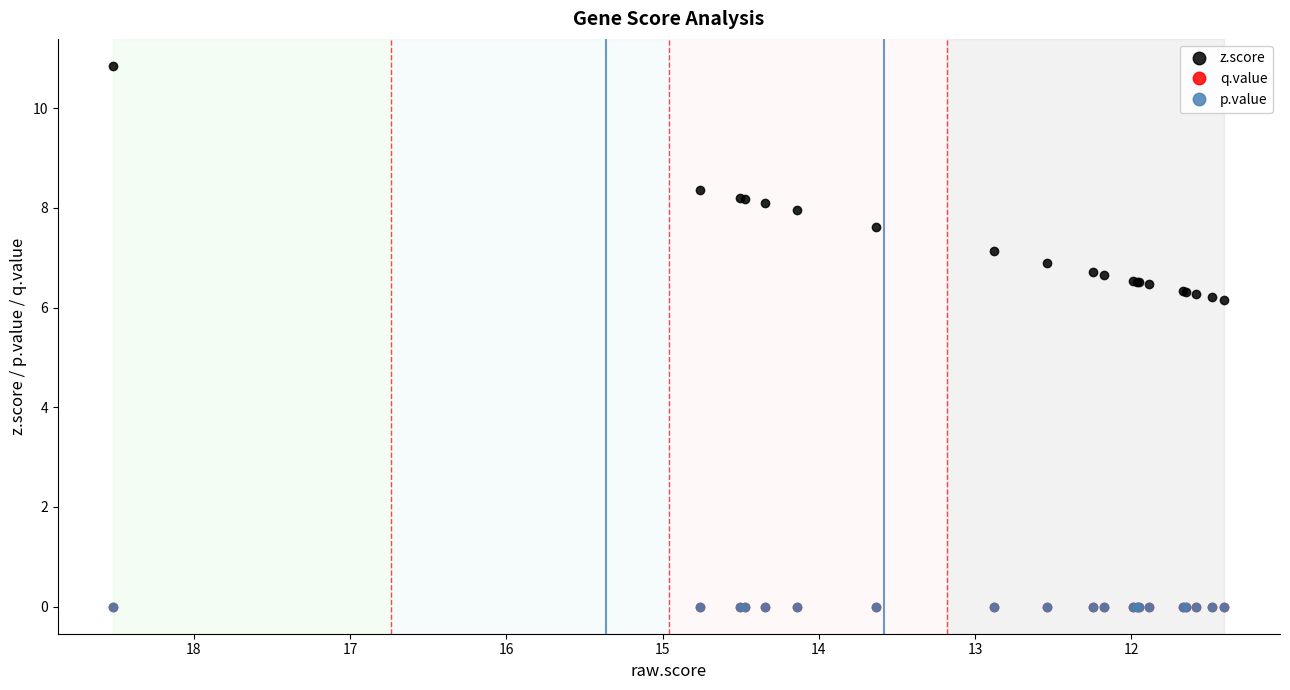

What are all the series names shown in the legend?

z.score, q.value, p.value